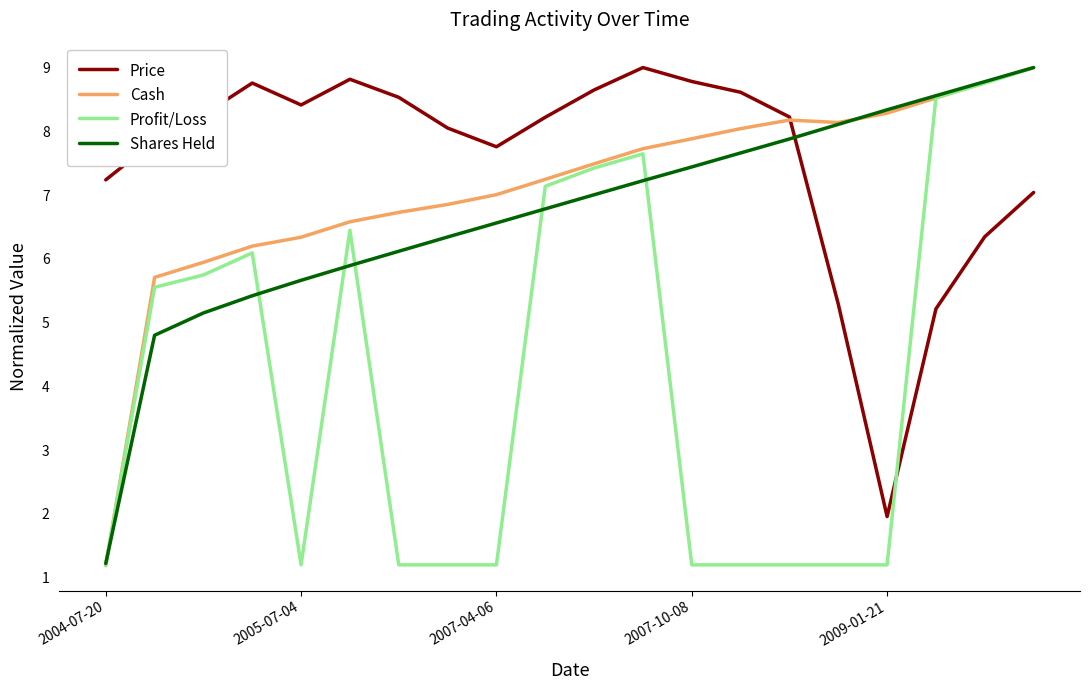

How many categories are shown in the chart?

20